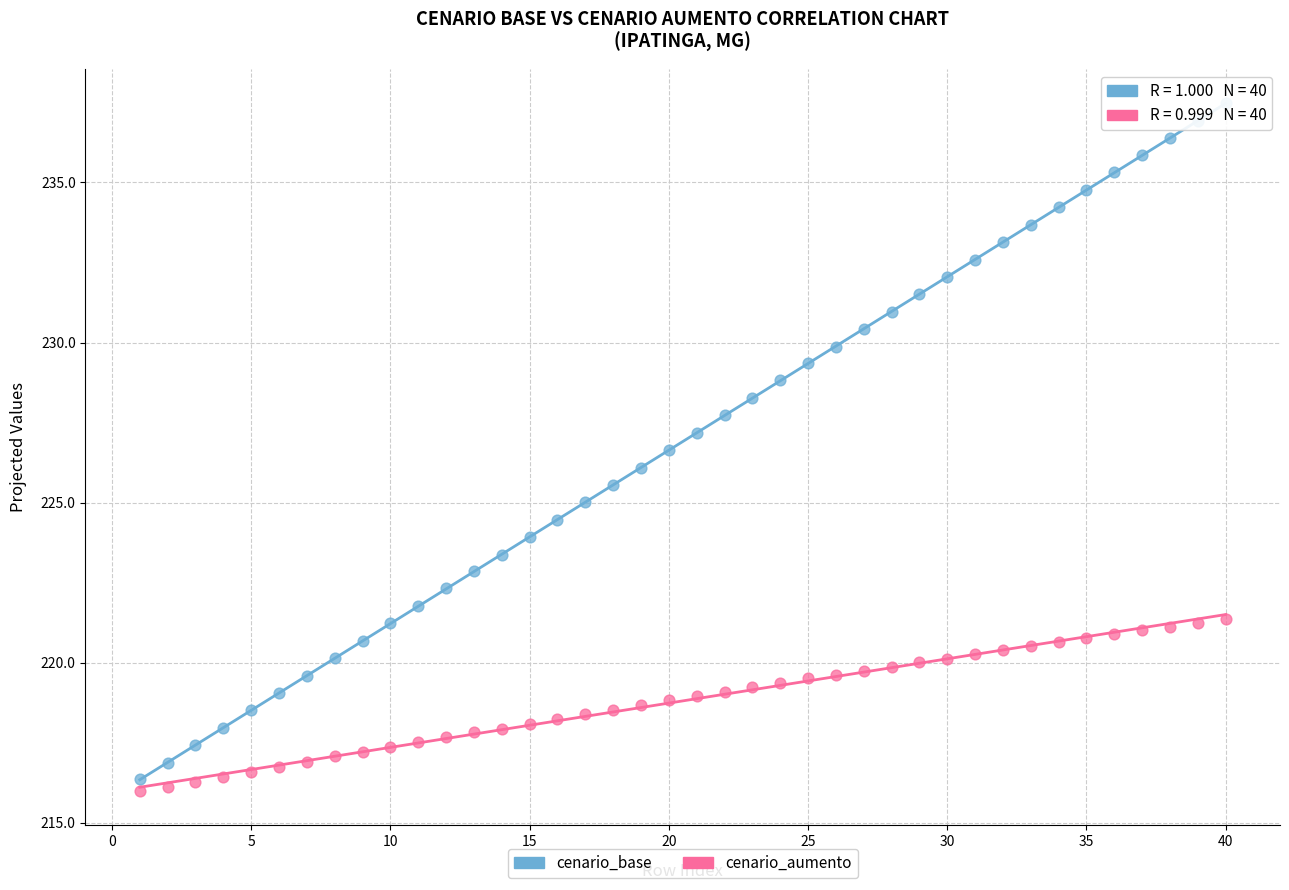

Across all data points, what is the range of Y values (max minus min)?

21.5